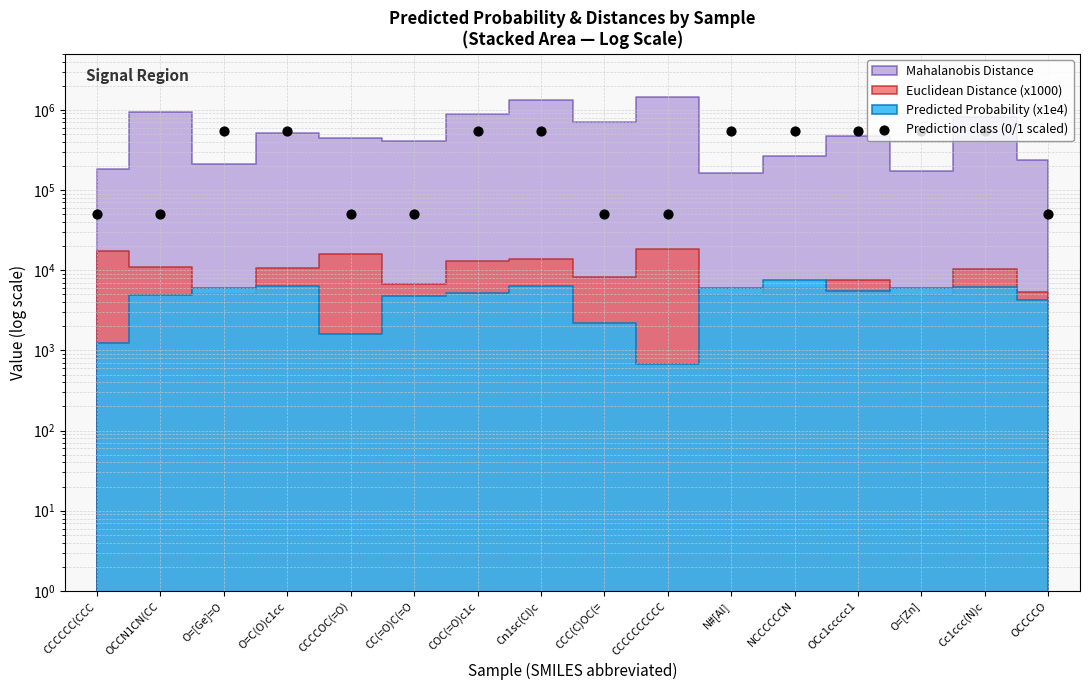

Approximately how many times larger is the value at COC(=O)c1c compared to OCCCCO?

11.0